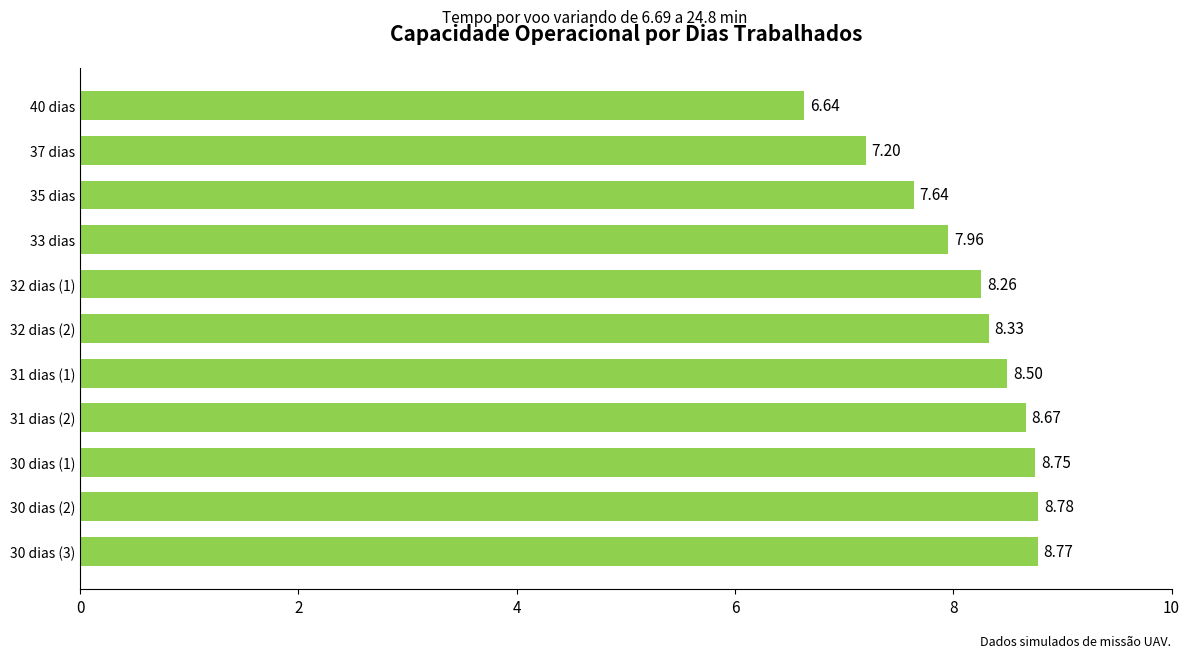

At which category does the chart reach its peak across all series?

30 dias (2)